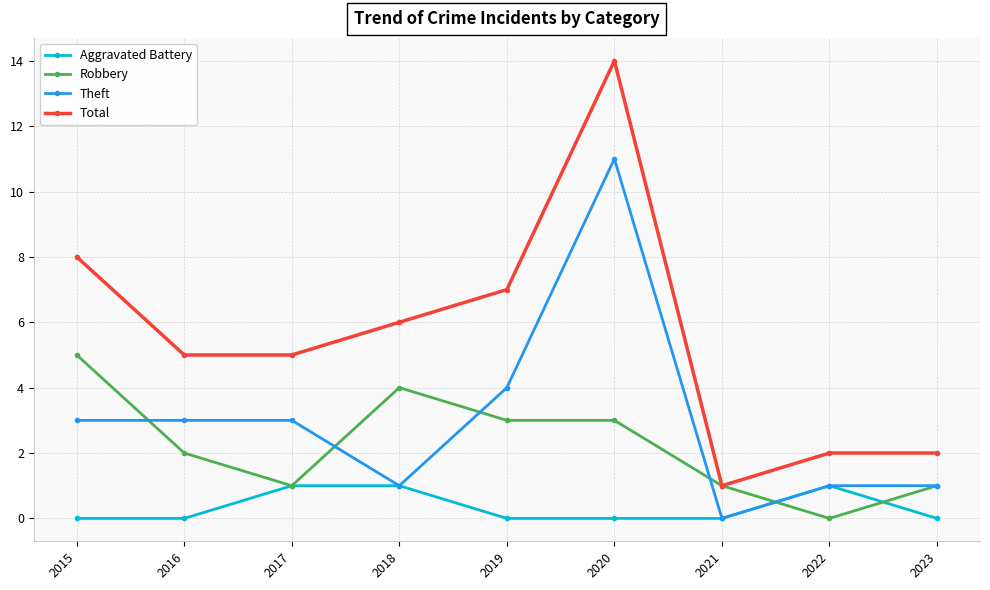

The value of Theft at 2021 is 6. True or false?

False